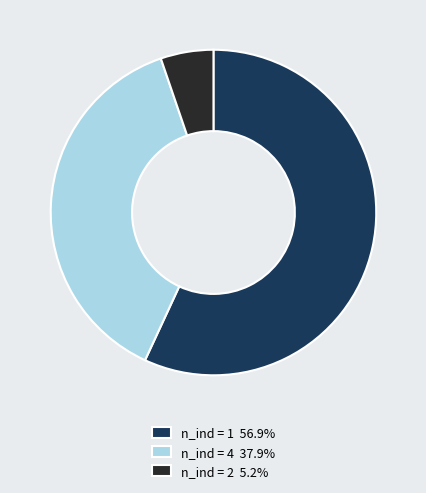

What is the ratio of the value at n_ind = 4 37.9% to the value at n_ind = 2 5.2%?

7.2